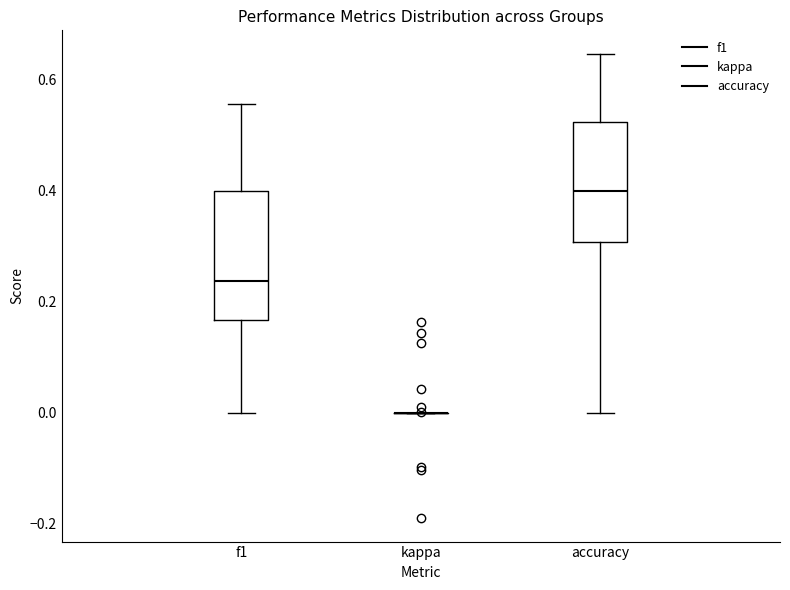

Reading left to right, transcribe this box plot: for each box, give where its median line is, the range the box spans, and where its two whiskers end, as read against the y-axis. The values are not printed on the chart, so give them approximately, as read against the axis.

f1: median 0.24, box 0.16 to 0.40, whiskers 0.00 to 0.56
kappa: box collapsed to a line at 0.00, whiskers 0.00 to 0.00
accuracy: median 0.40, box 0.30 to 0.52, whiskers 0.00 to 0.64